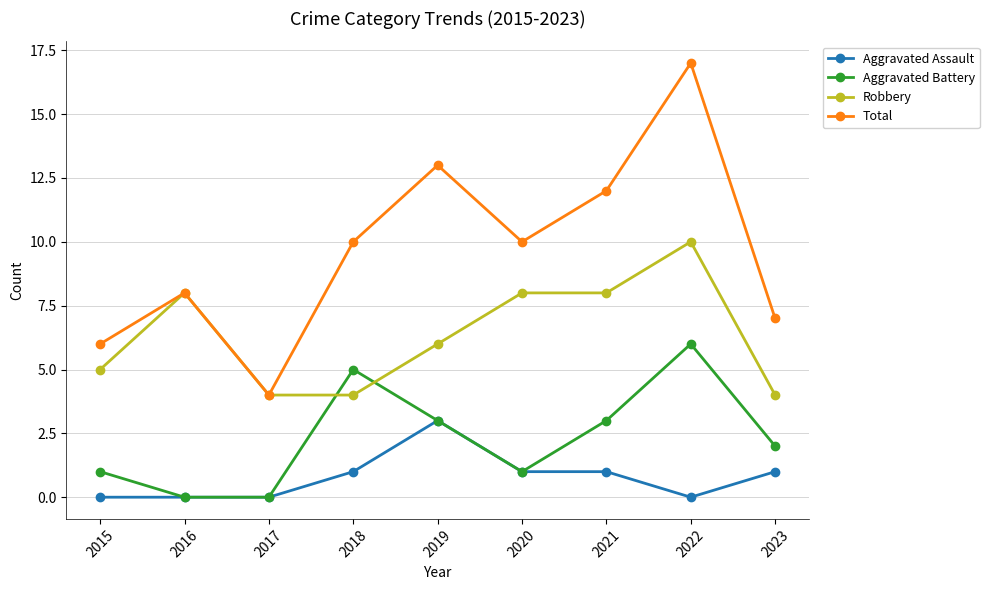

True or false: Aggravated Battery and Total cross at least once.

False